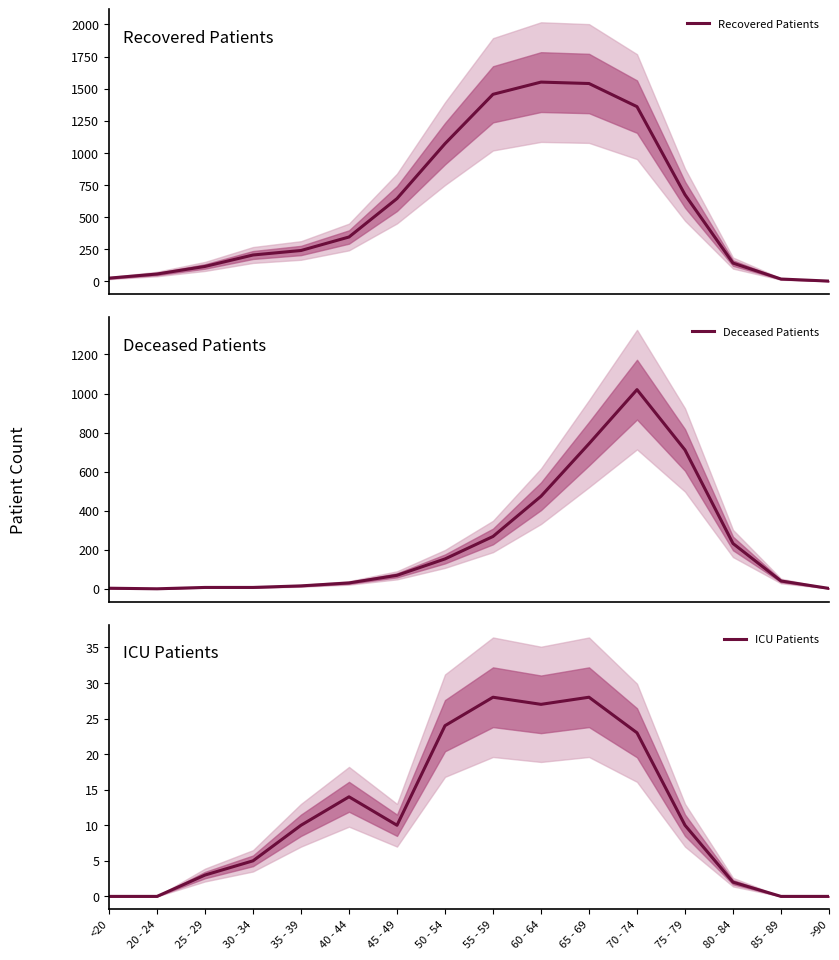

At how many categories does at least one series exceed 1549?

1